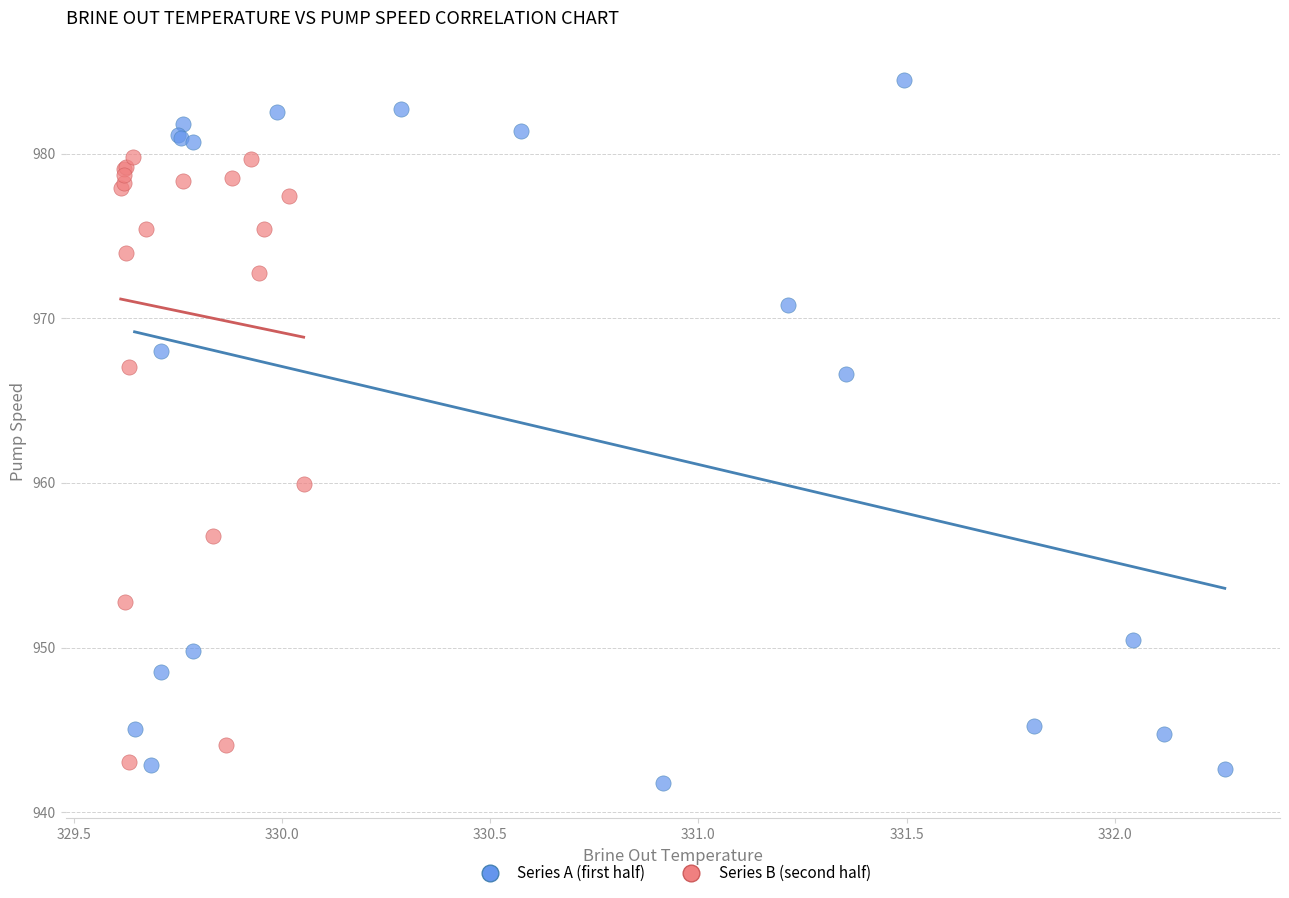

Which series has the widest spread of Y values?

Series A (first half)